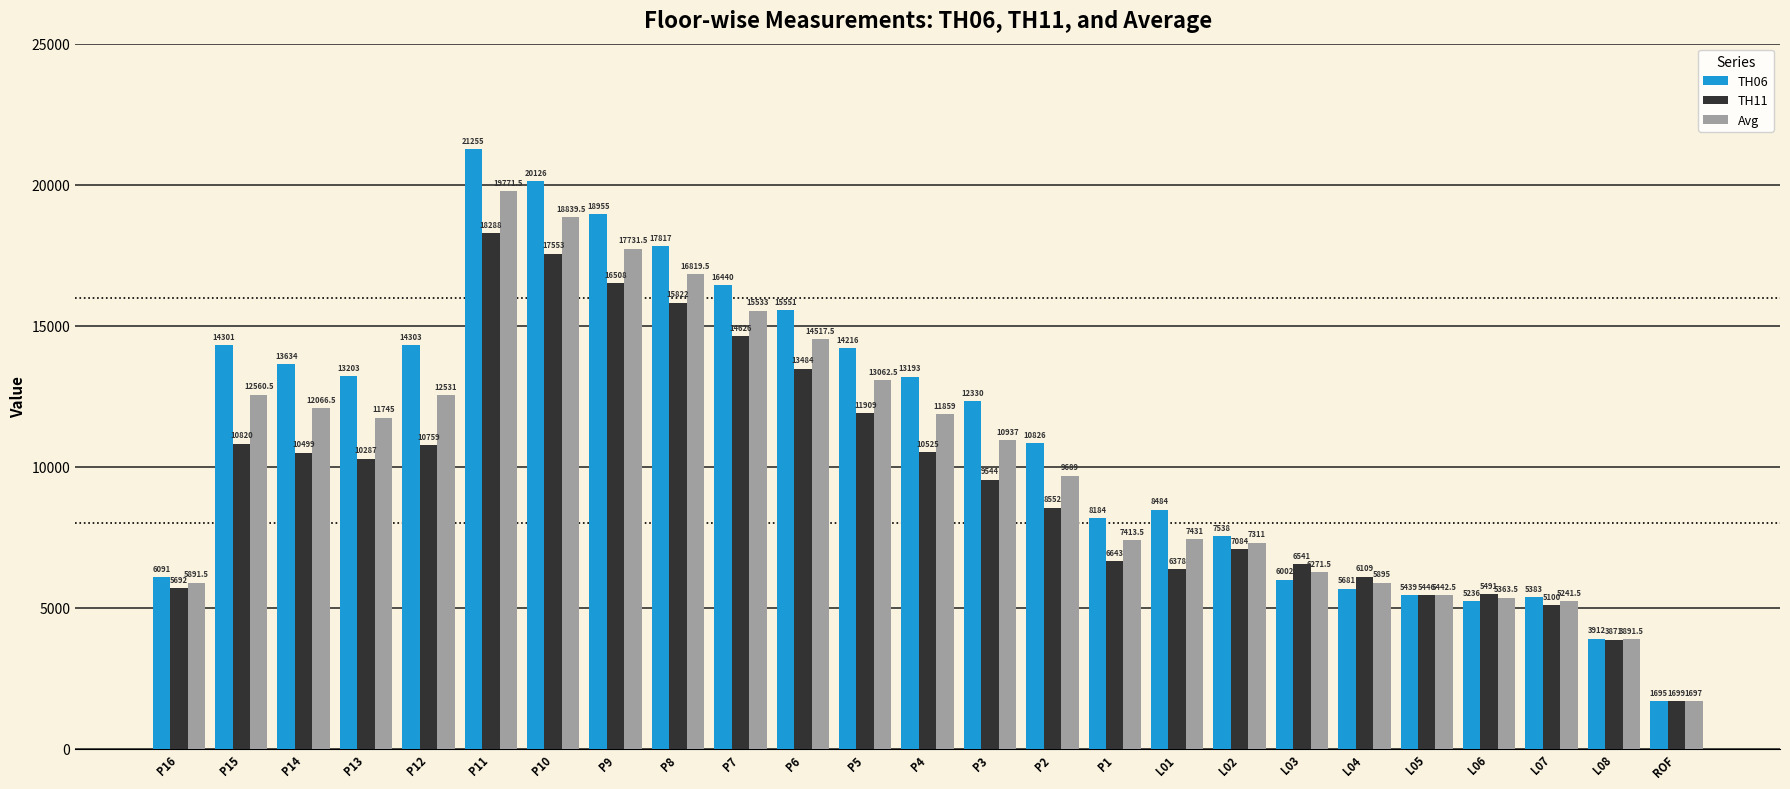

The TH11 series shows 8381.7 at L04. True or false?

False